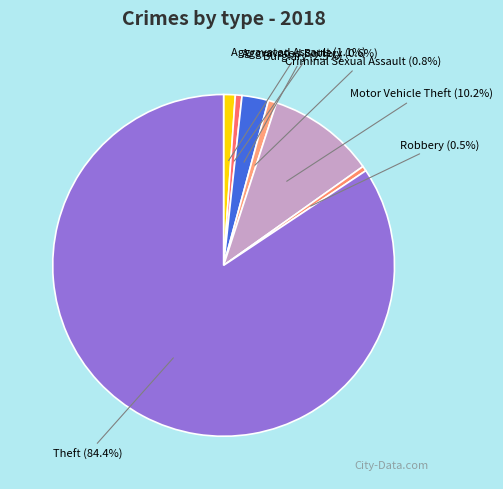

Is there a majority slice in this chart?

Yes